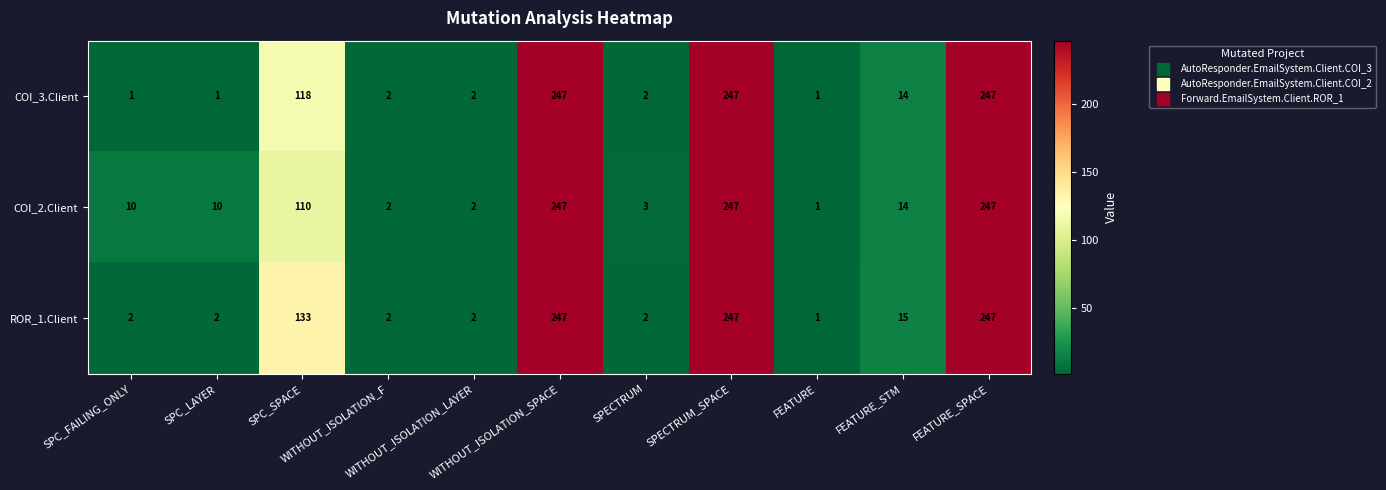

Rank the series by their average value, from lowest to highest.

COI_3.Client, COI_2.Client, ROR_1.Client